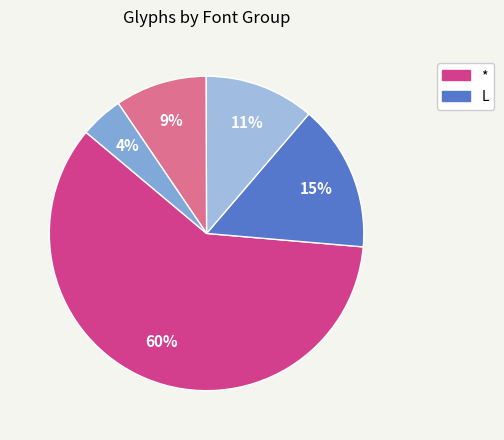

How many slices are in this pie chart?

5